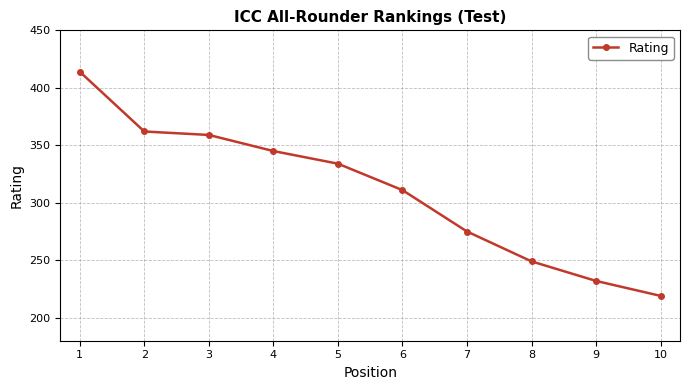

What is the maximum value shown in the chart?

414